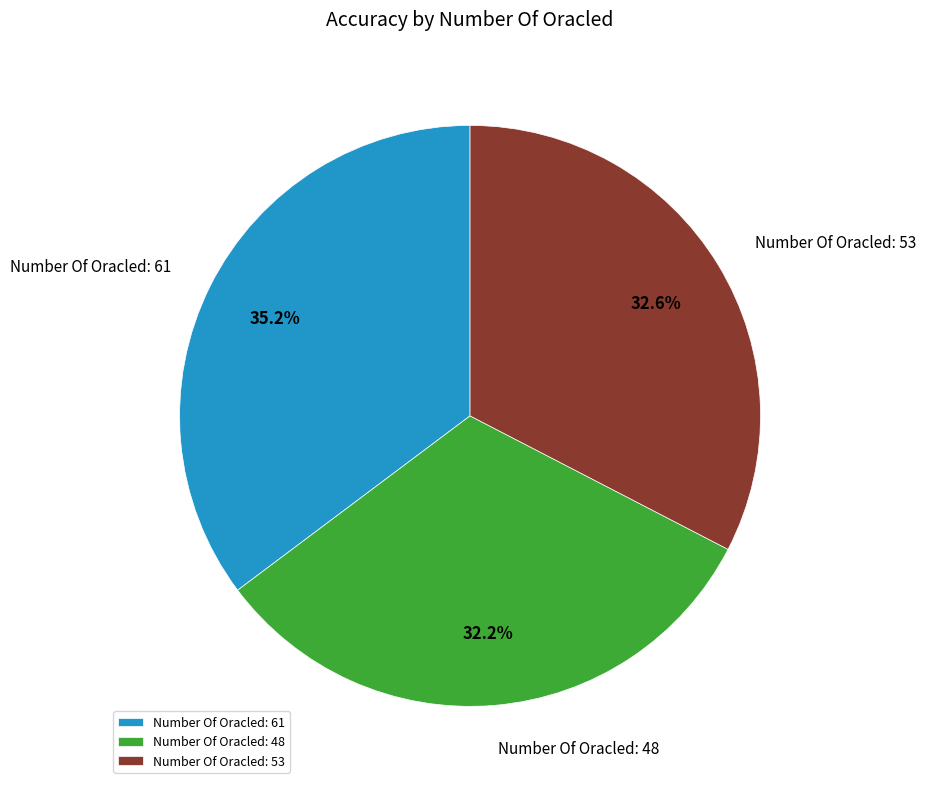

Do Number Of Oracled: 48 and Number Of Oracled: 61 together represent more than half of the pie?

Yes